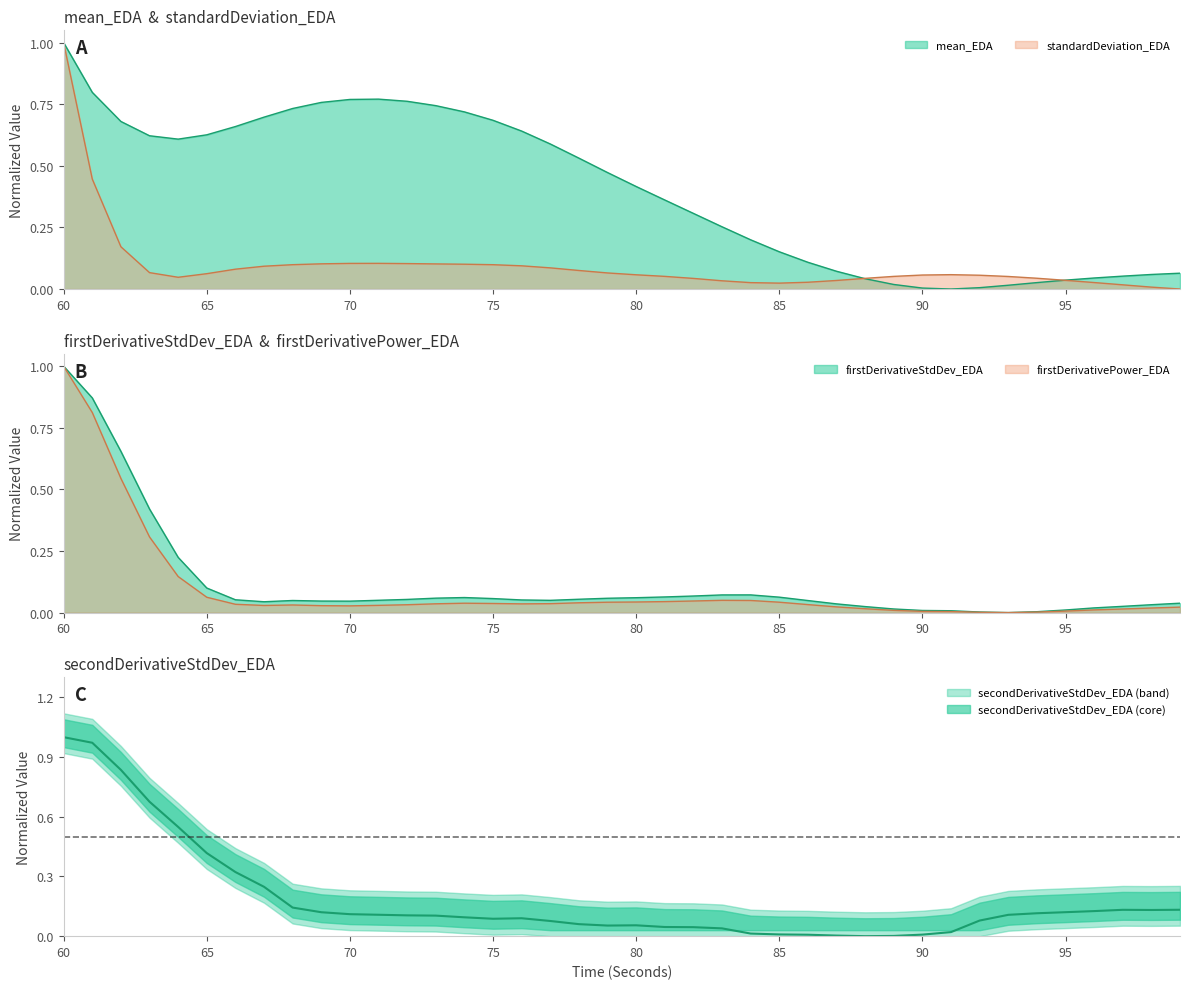

What value does the firstDerivativeStdDev_EDA series have at 83?

0.1